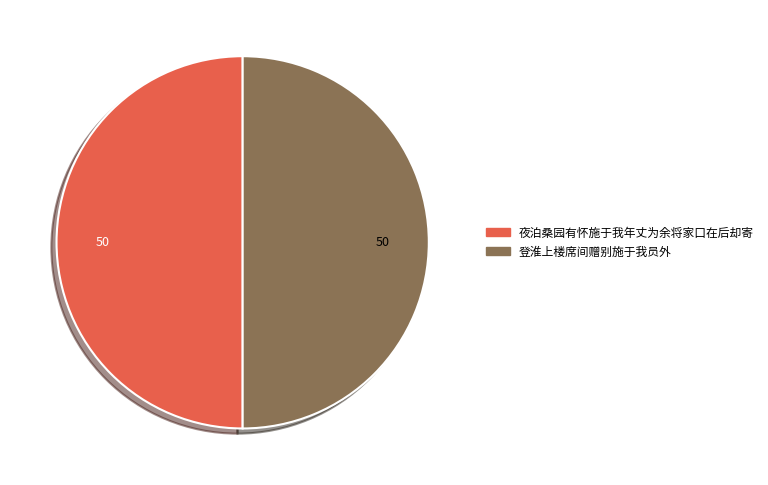

Approximately how many times larger is the value at 登淮上楼席间赠别施于我员外 compared to 夜泊桑园有怀施于我年丈为余将家口在后却寄?

1.0